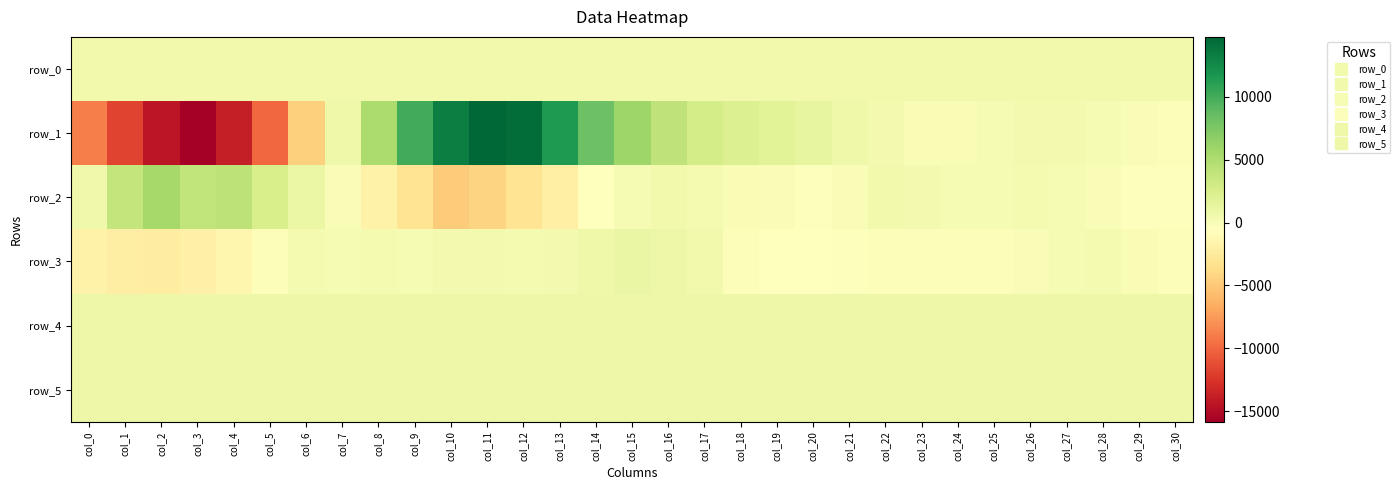

How many values in the row_5 series are below 827?

15